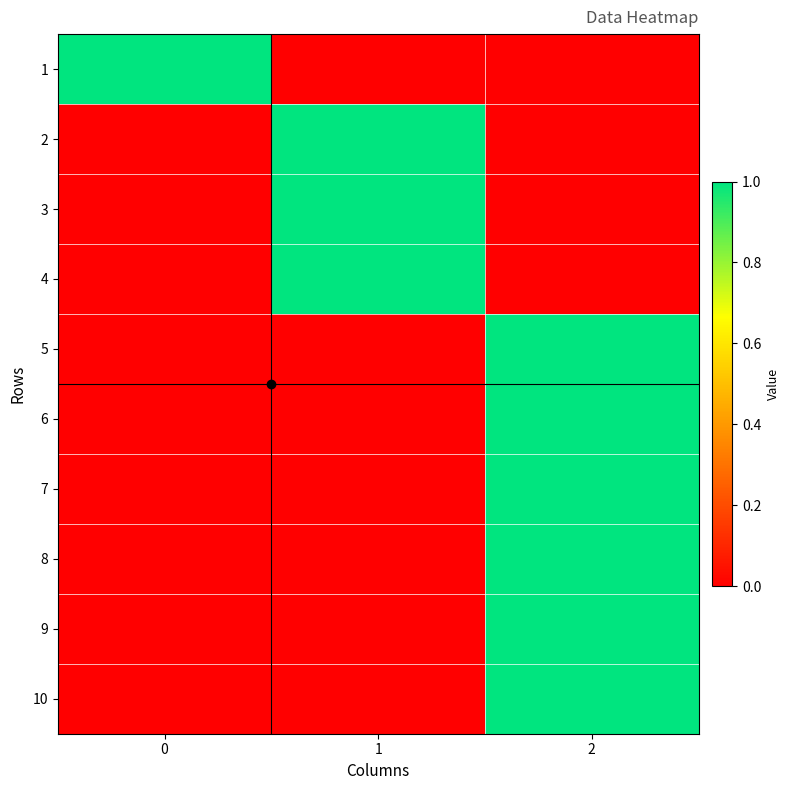

How many series are shown in this chart?

10